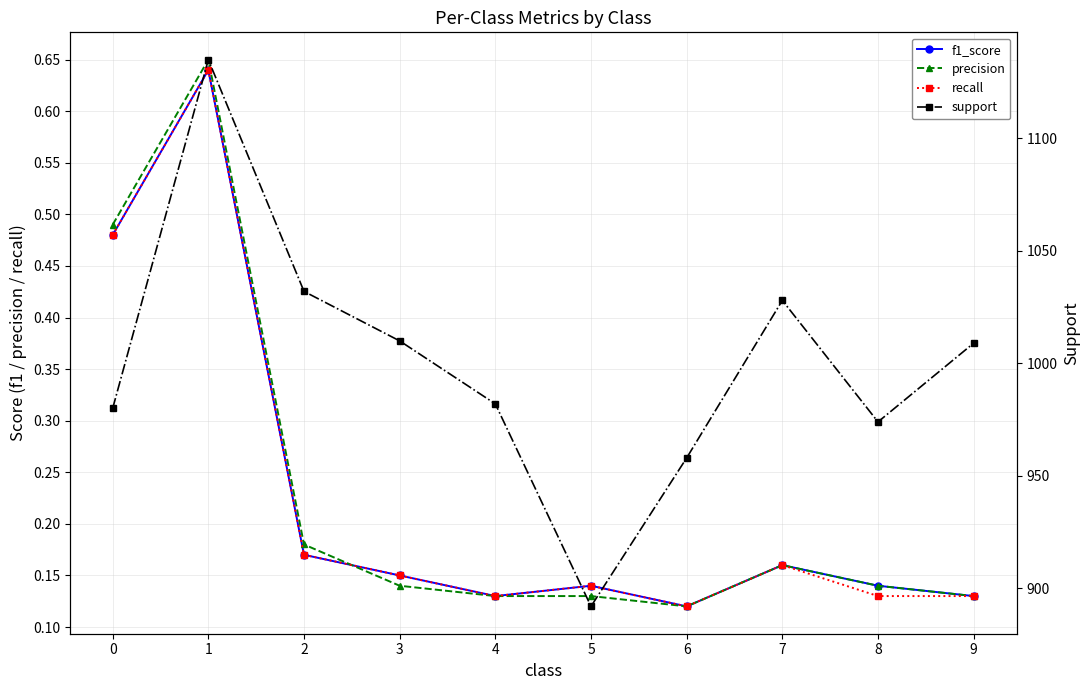

What is the sum of the f1_score values at 3 and 2?

0.3